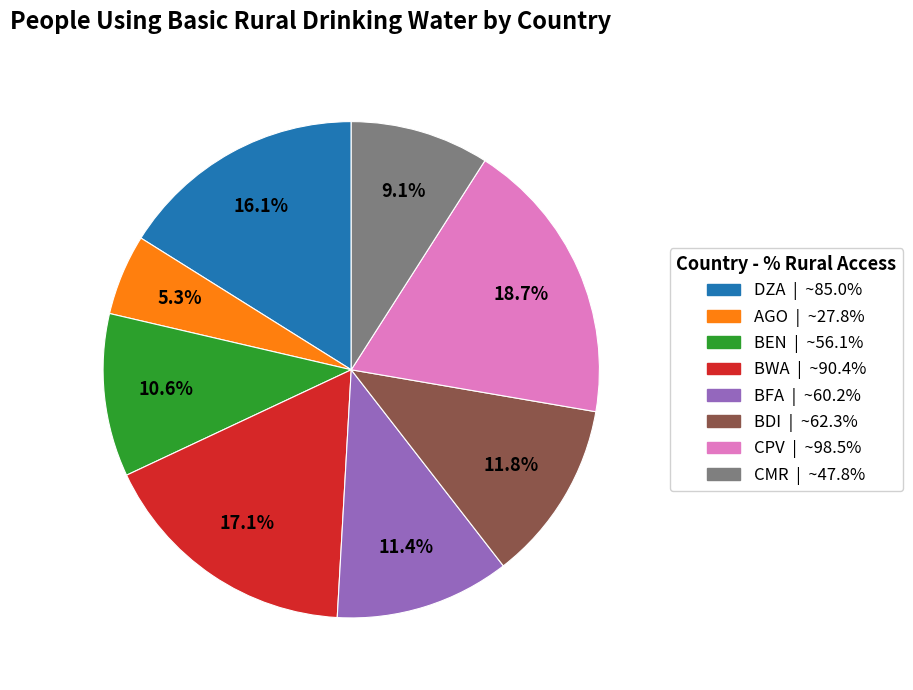

Is there any slice that represents more than half of the pie?

No